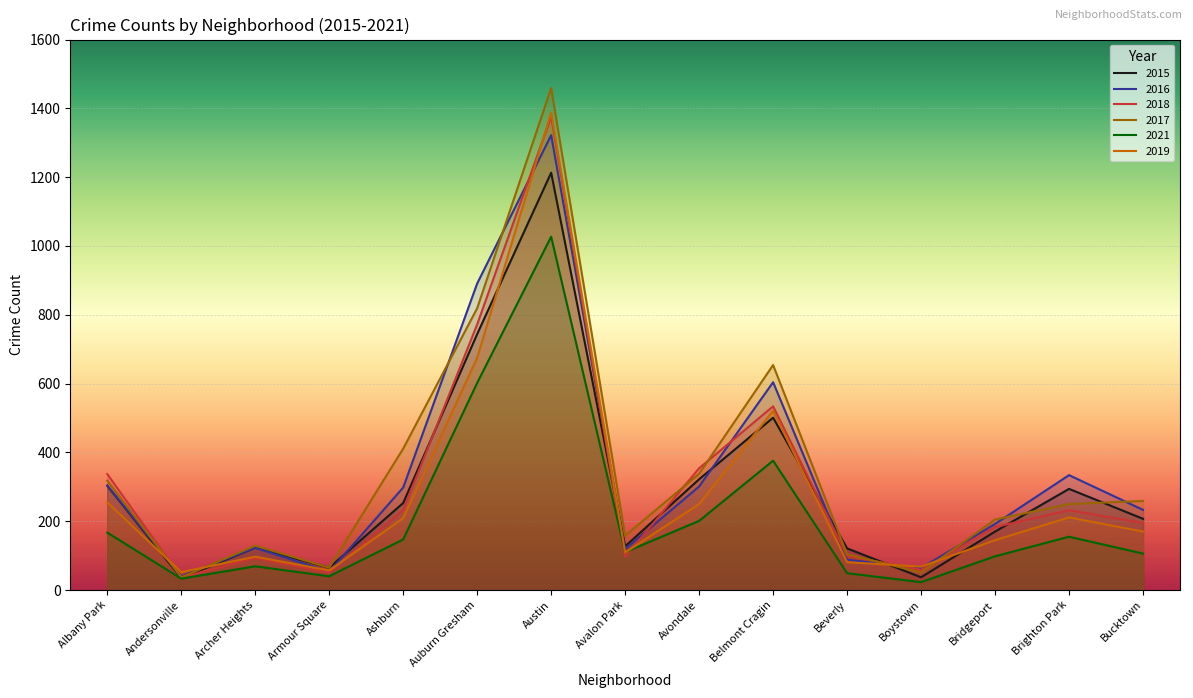

What is the lowest value of the 2017 series?

37